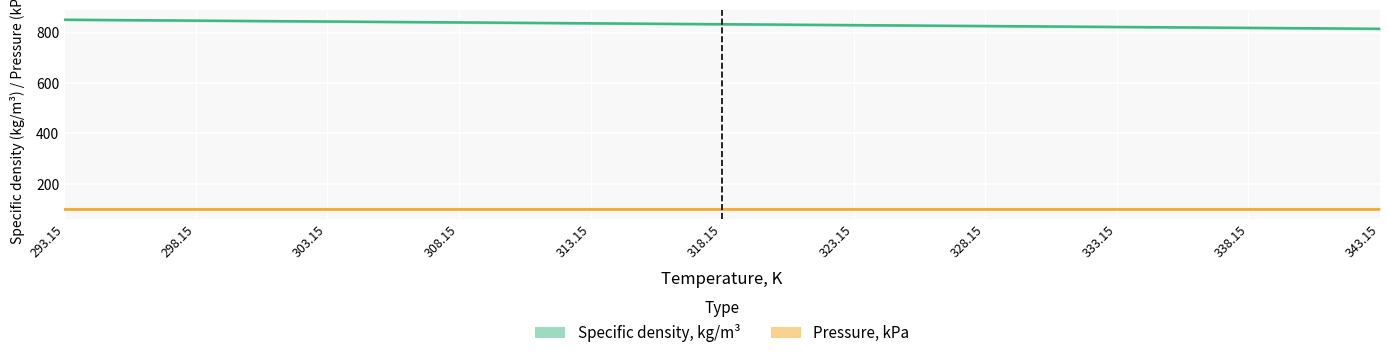

What is the change in value from 323.15 to 343.15?

-14.5